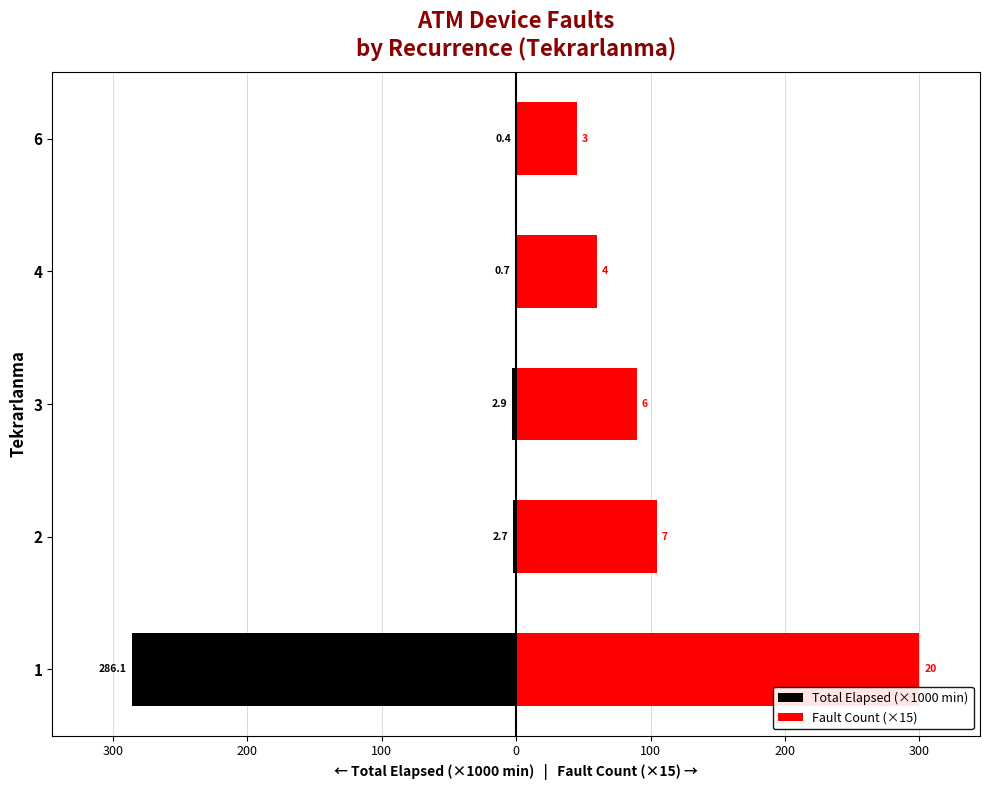

What are all the series names shown in the legend?

Total Elapsed (×1000 min), Fault Count (×15)